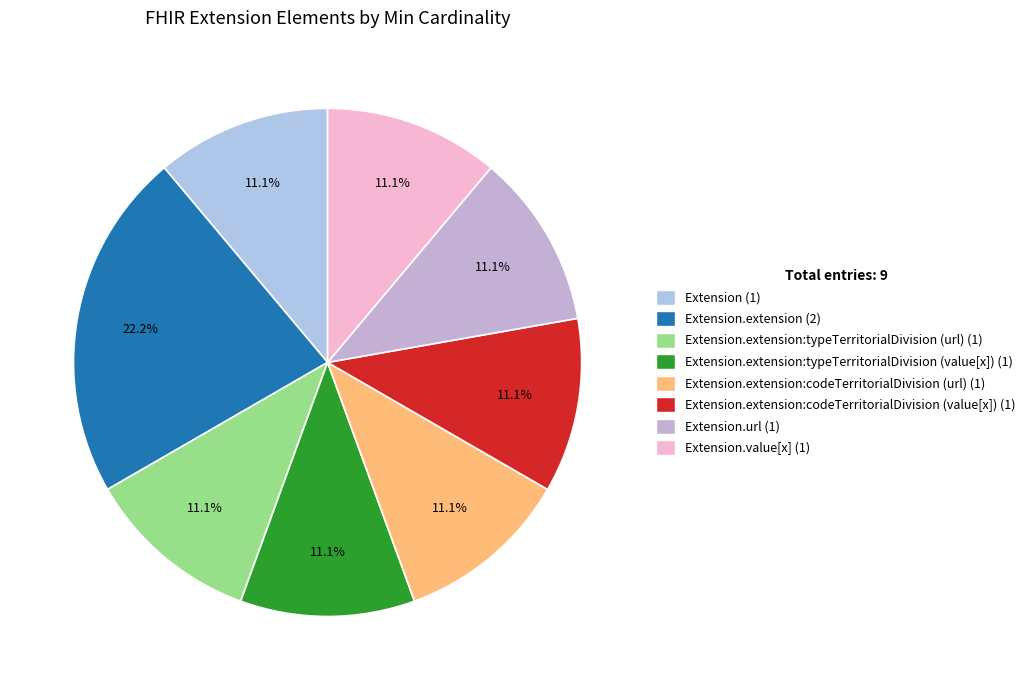

Which category has the smallest portion of the pie?

Extension